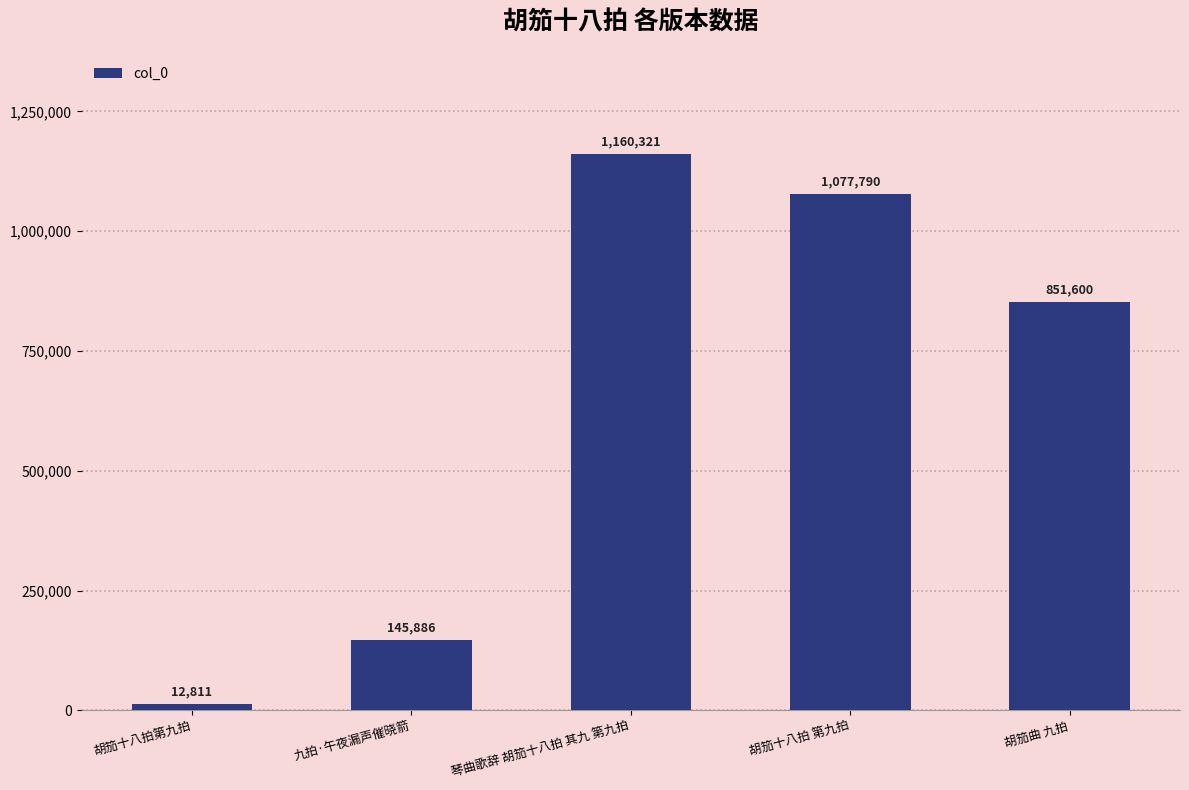

List the labels in order of value, largest first.

琴曲歌辞 胡笳十八拍 其九 第九拍, 胡笳十八拍 第九拍, 胡笳曲 九拍, 九拍·午夜漏声催晓箭, 胡笳十八拍第九拍